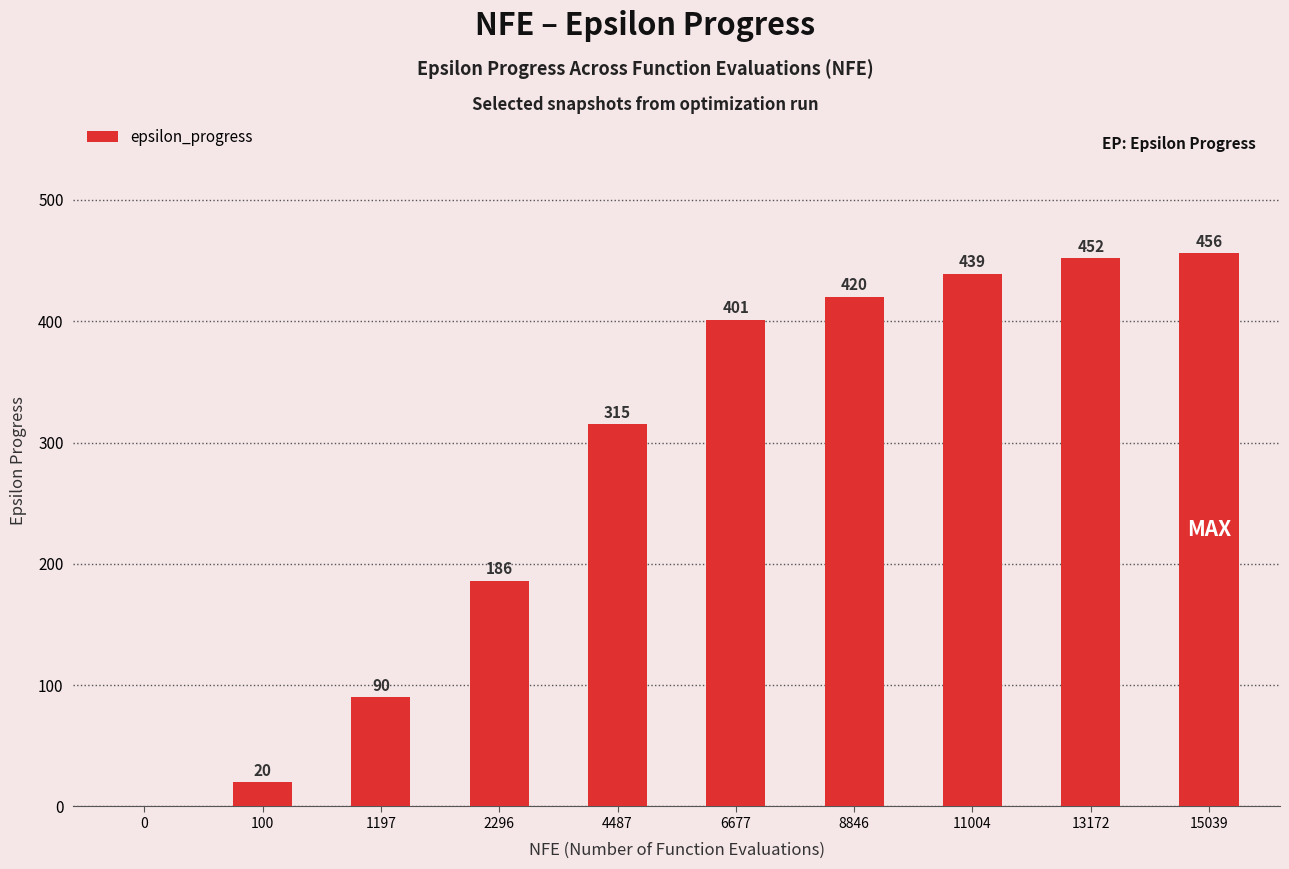

What is the difference between the values at 8846 and 2296?

234